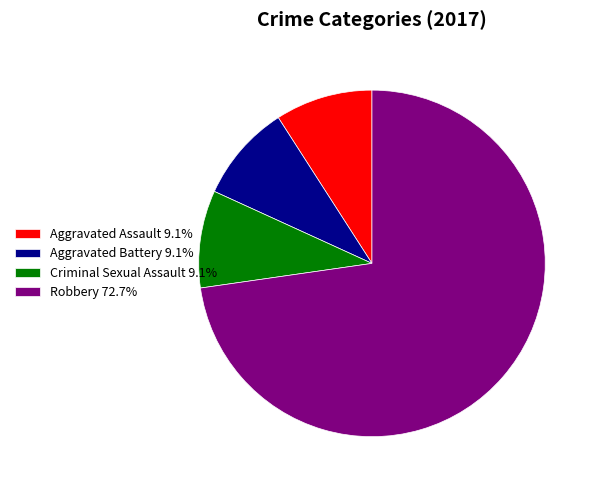

How many segments does this pie chart have?

4